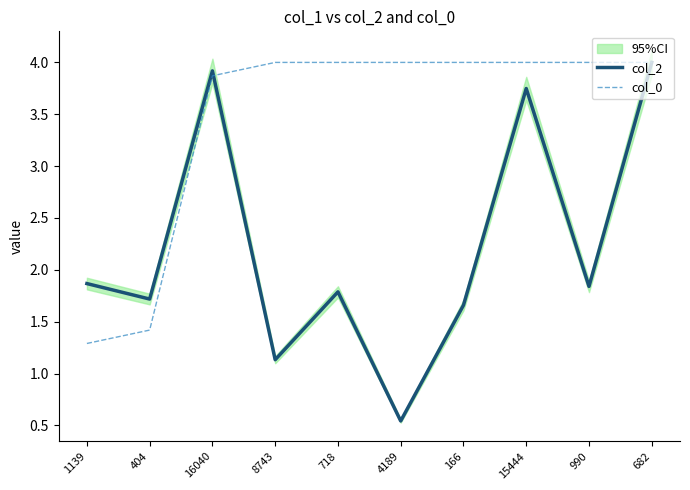

Where is col_2 nearest to the value 2?

1139